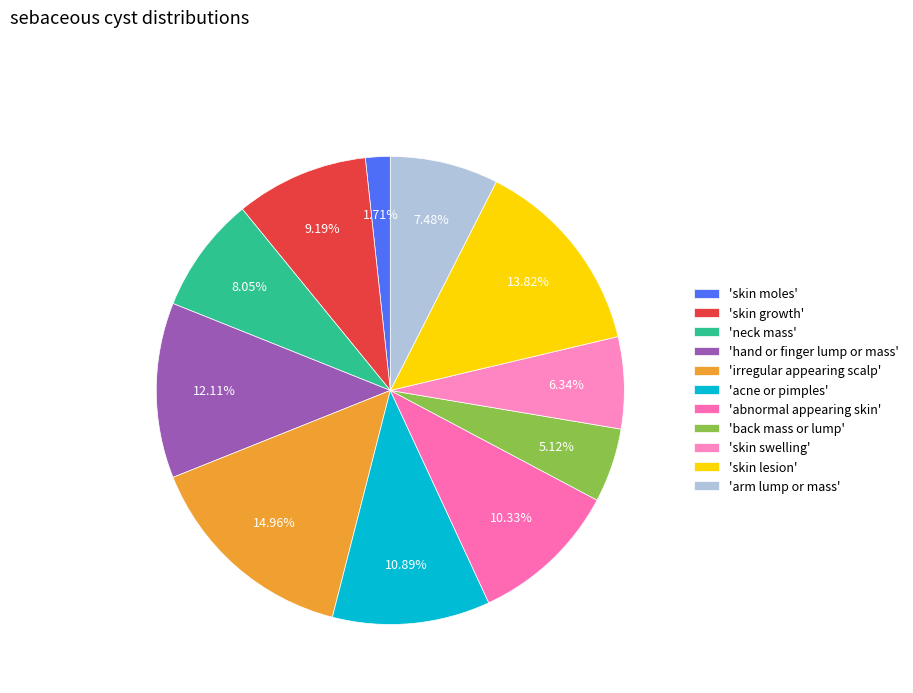

How many segments does this pie chart have?

11